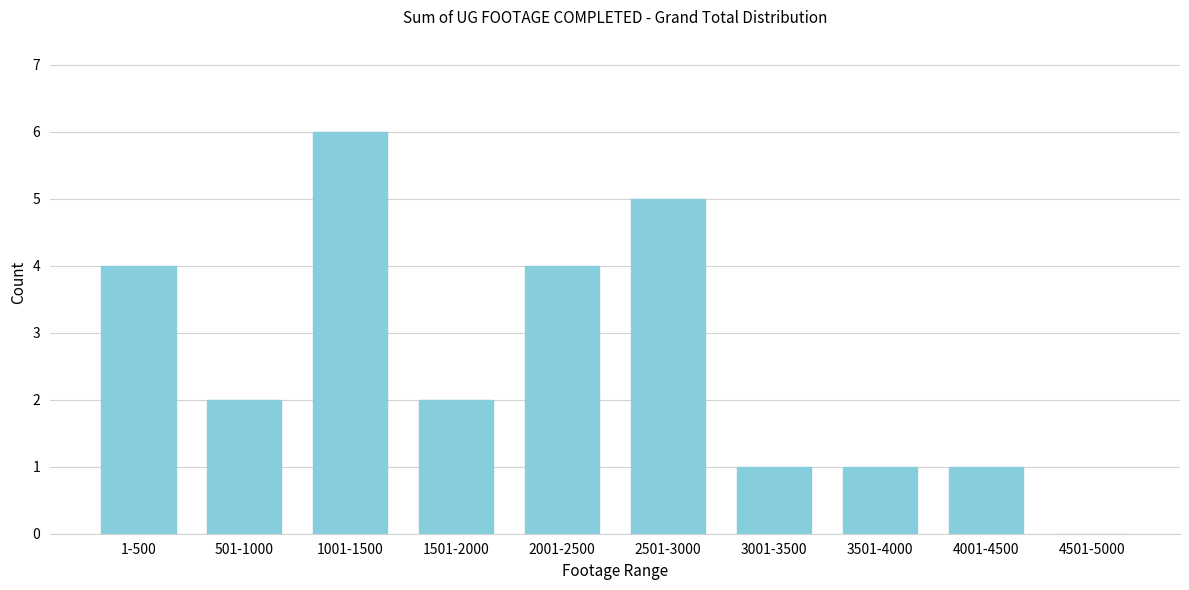

Reading left to right, transcribe all the data shown in this chart.

1-500=4	501-1000=2	1001-1500=6	1501-2000=2	2001-2500=4	2501-3000=5	3001-3500=1	3501-4000=1	4001-4500=1	4501-5000=0